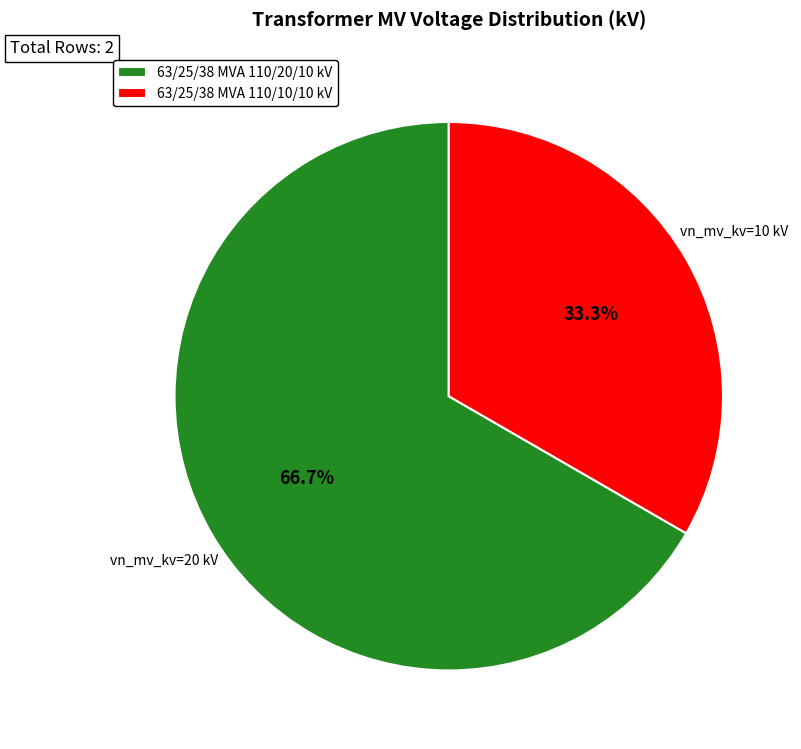

How many segments does this pie chart have?

2